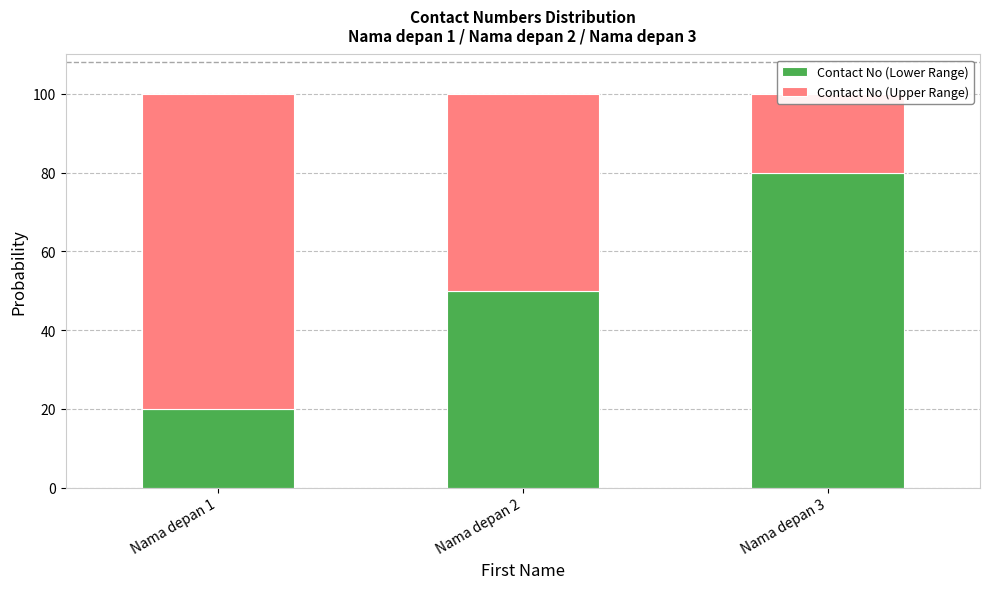

What are all the series names shown in the legend?

Contact No (Lower Range), Contact No (Upper Range)